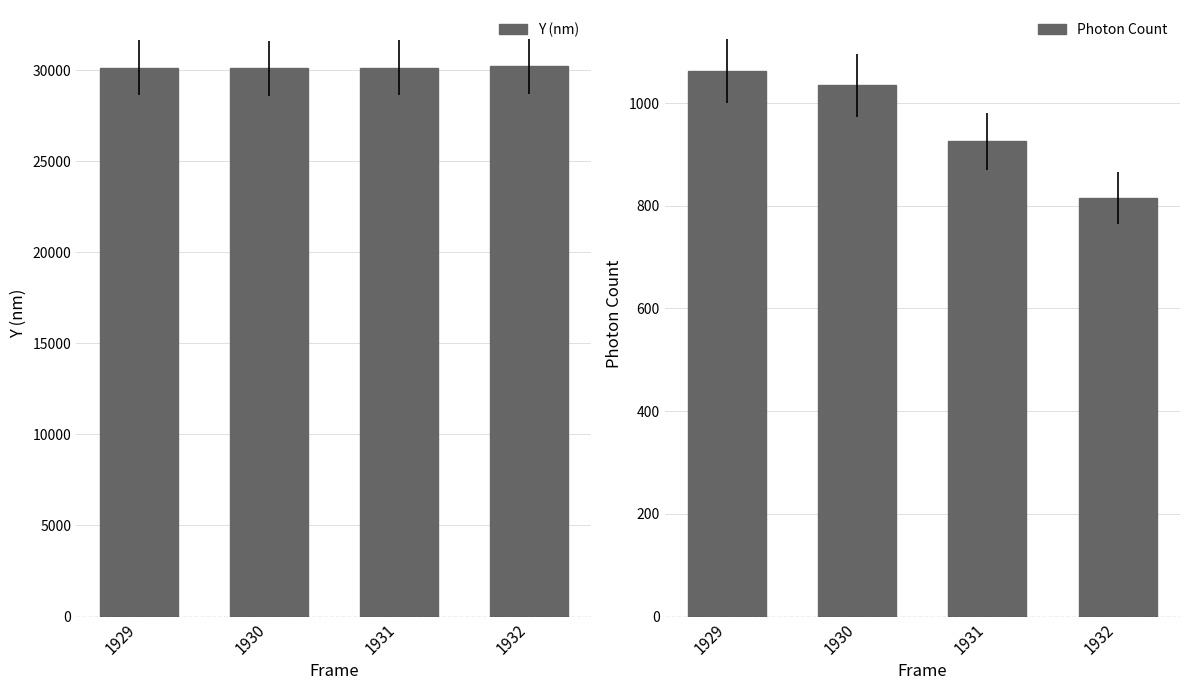

What is the minimum value shown in the chart?

815.9